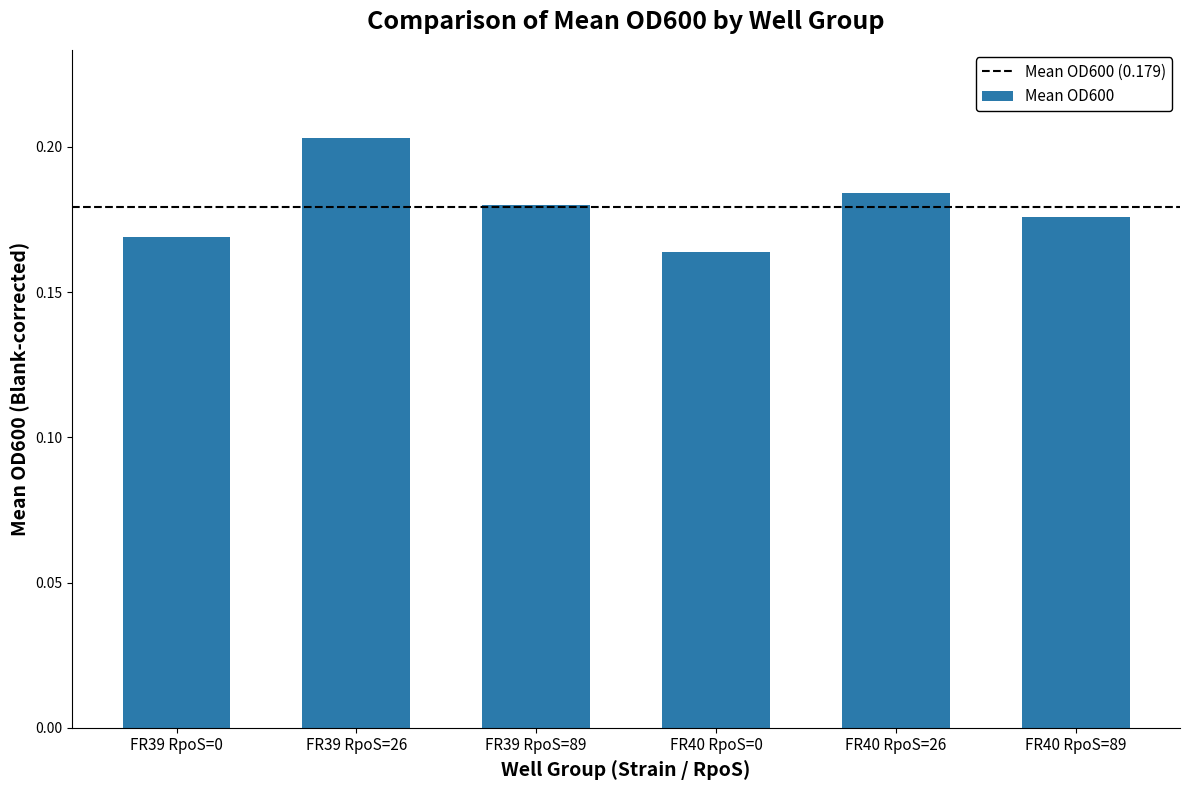

How many bars are there in total?

6